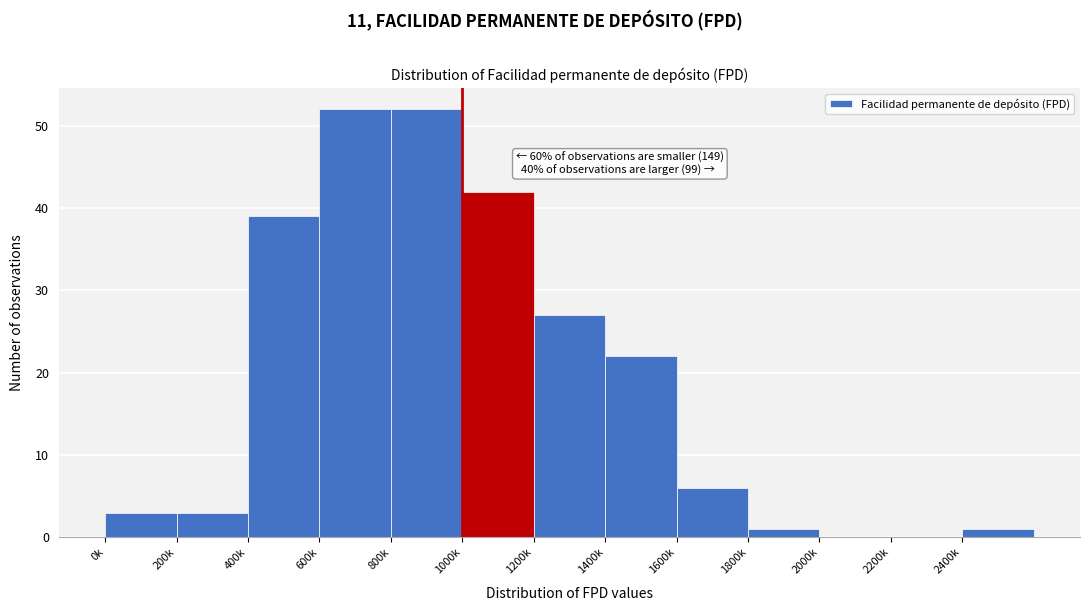

Reading right to left, transcribe all the data shown in this chart.

2400k=1	2200k=0	2000k=0	1800k=1	1600k=6	1400k=22	1200k=27	1000k=42	800k=52	600k=52	400k=39	200k=3	0k=3